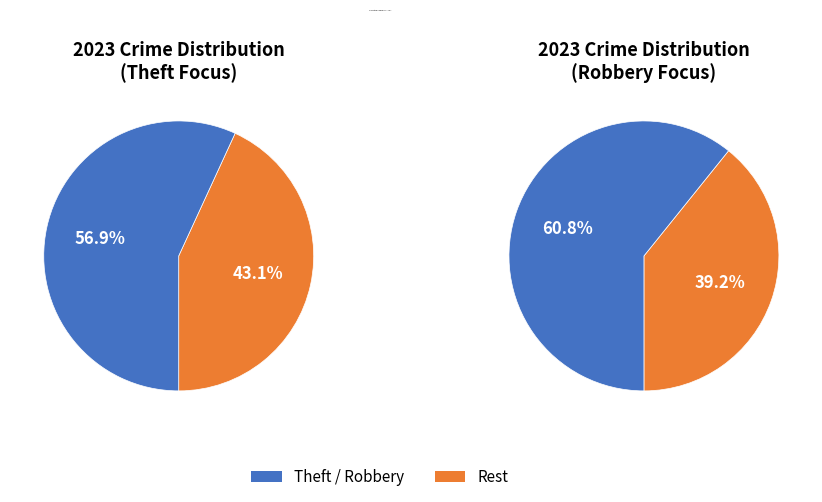

Is it true that Homicide is 14% of the pie?

False